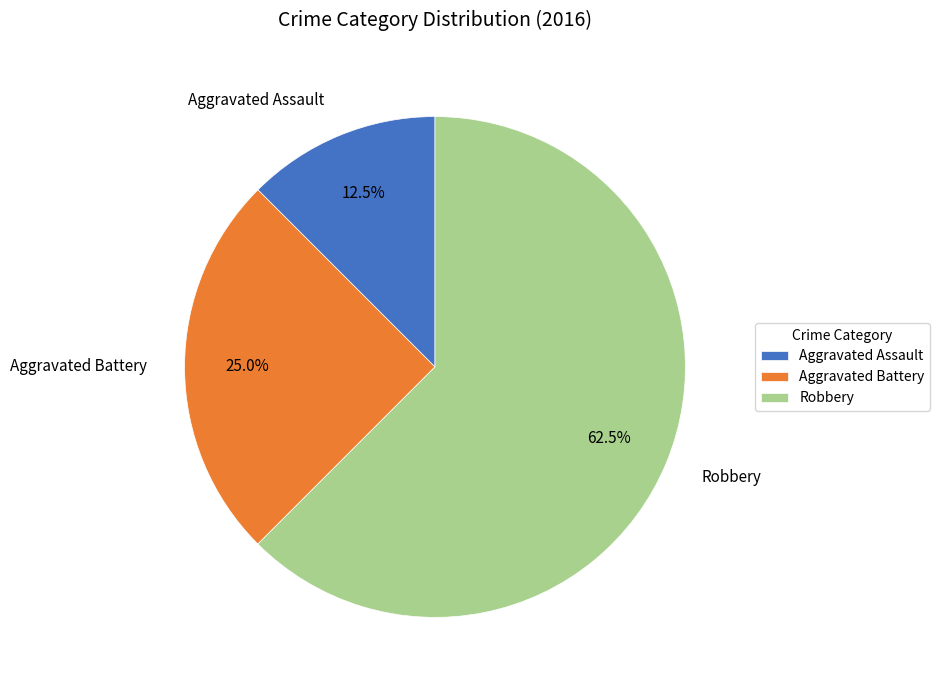

Count the number of slices in the pie.

3